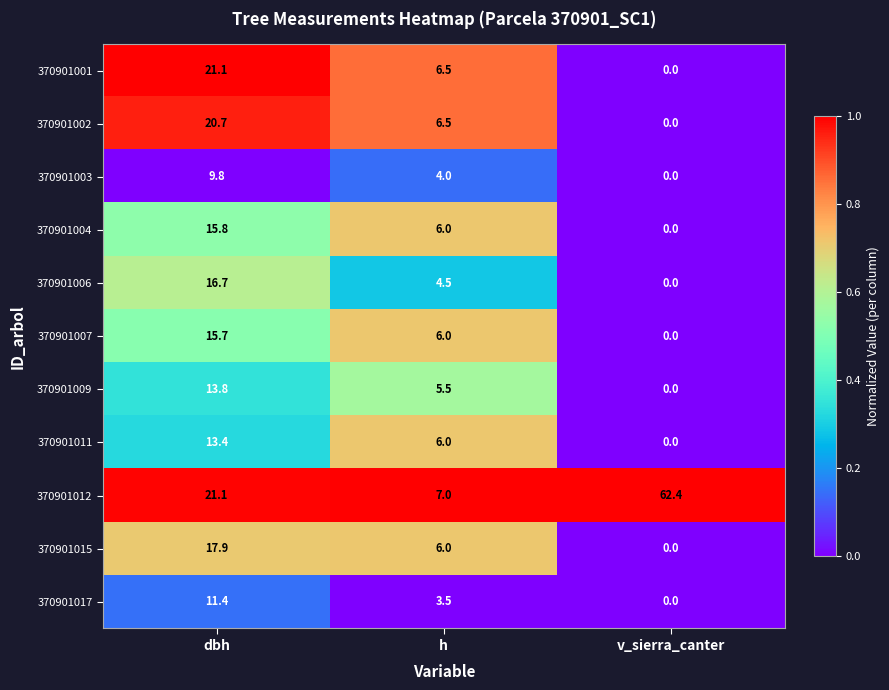

True or false: 370901012 has a value of 102.5 at v_sierra_canter.

False